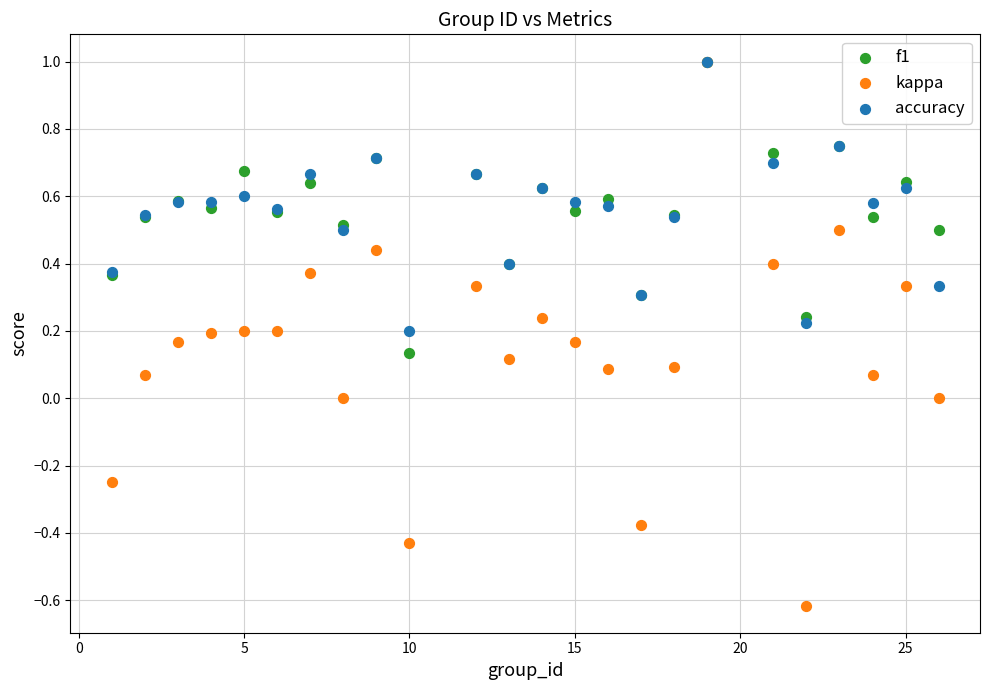

Which series has the largest Y range (max minus min)?

kappa